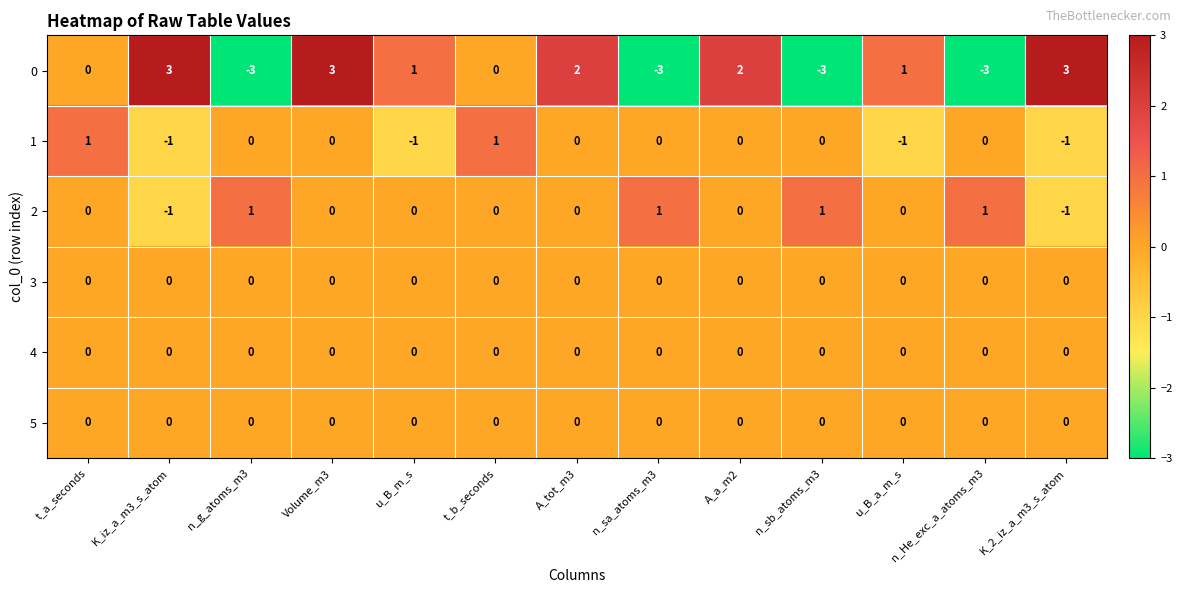

True or false: 0 has a value of -3 at n_He_exc_a_atoms_m3.

True